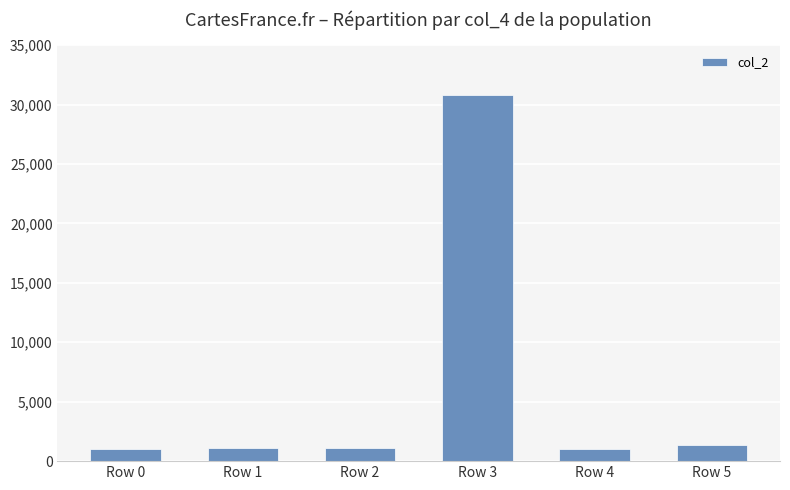

What is the change in value from Row 0 to Row 5?

+333